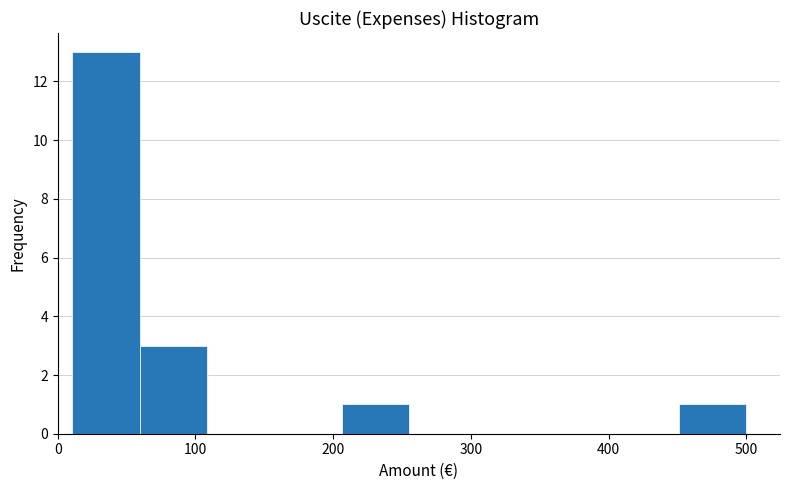

Reading left to right, list every bar in this chart as the range it spans on the x-axis followed by its height. Neither the bar edges nor the heights are printed on the chart, so give them approximately, as read against the axes.

10 to 60: 13
60 to 110: 3
110 to 160: 0
160 to 210: 0
210 to 260: 1
260 to 300: 0
300 to 350: 0
350 to 400: 0
400 to 450: 0
450 to 500: 1